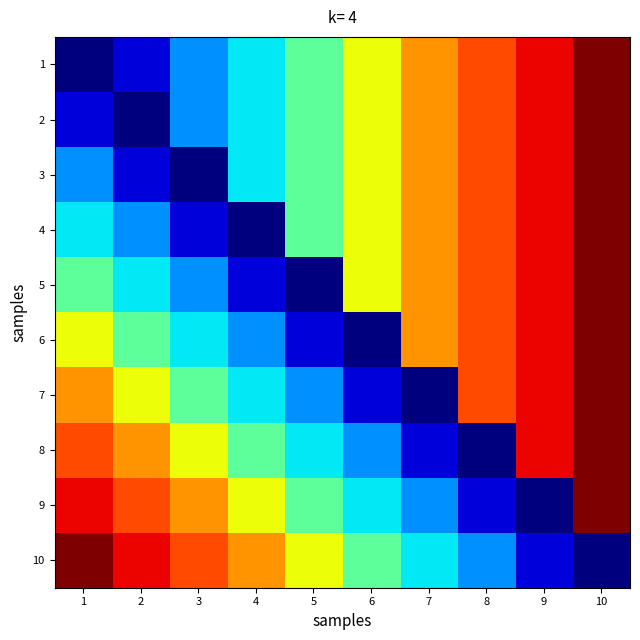

Count the number of data series in this chart.

10